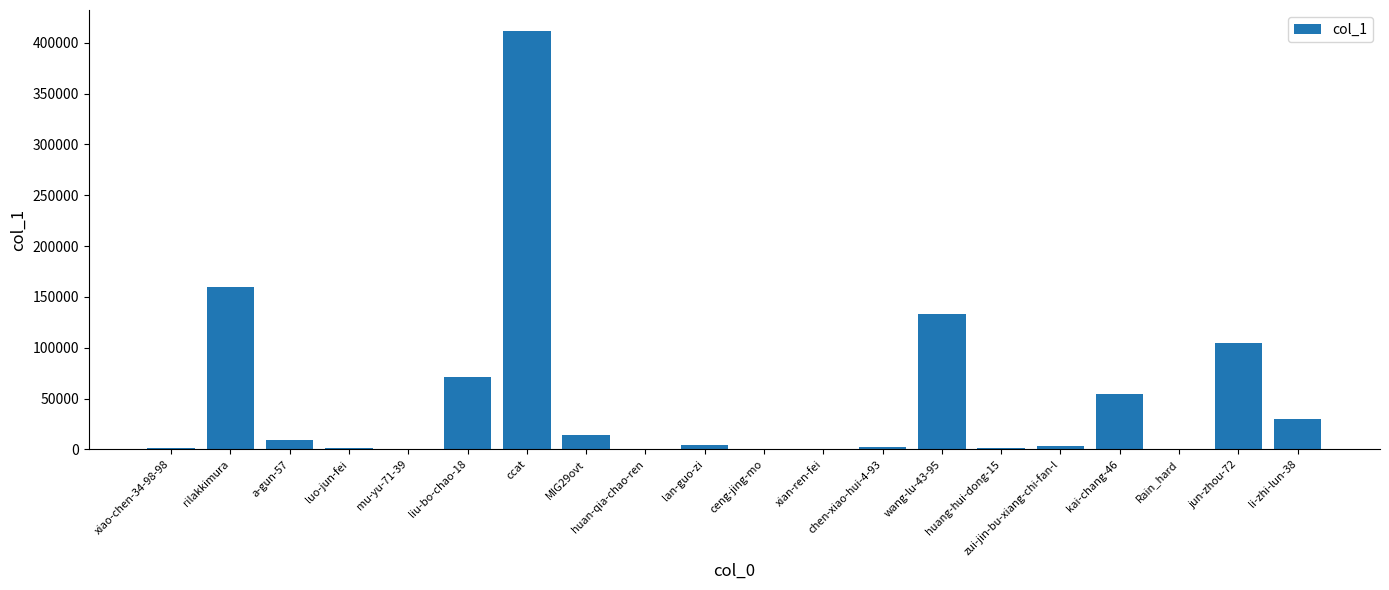

Which label corresponds to the largest value in the chart?

ccat